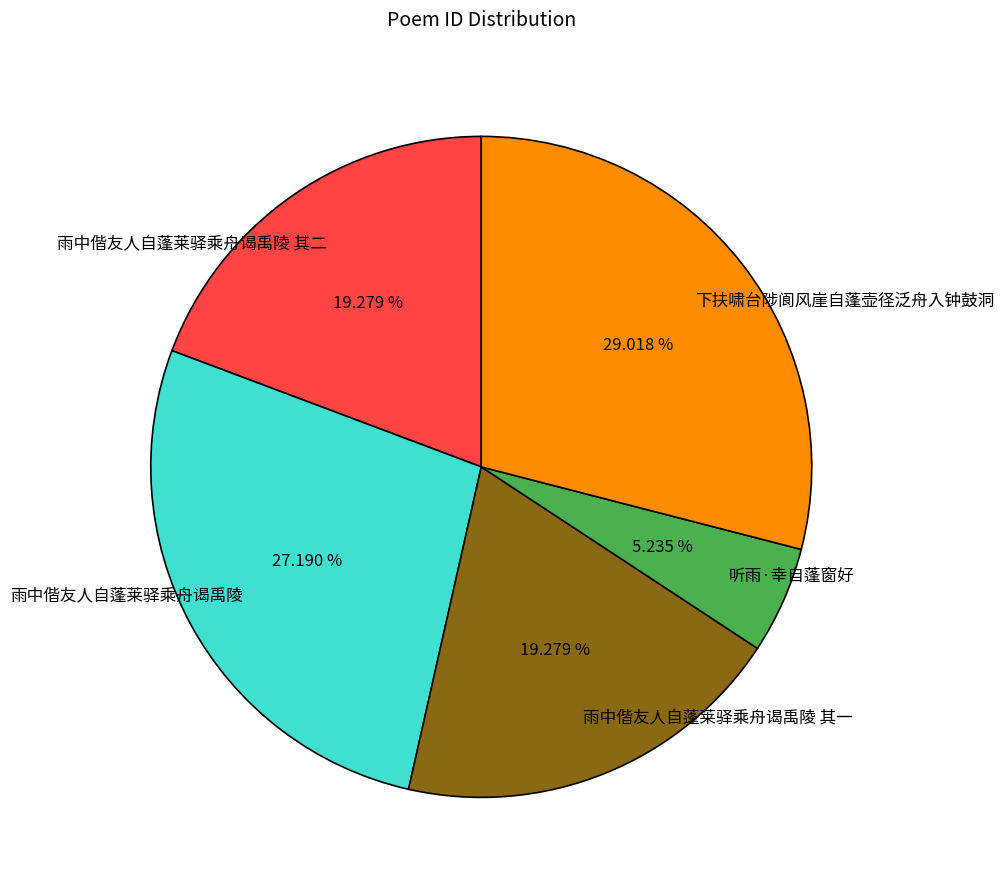

What is the ratio of the value at 雨中偕友人自蓬莱驿乘舟谒禹陵 其一 to the value at 雨中偕友人自蓬莱驿乘舟谒禹陵?

0.7